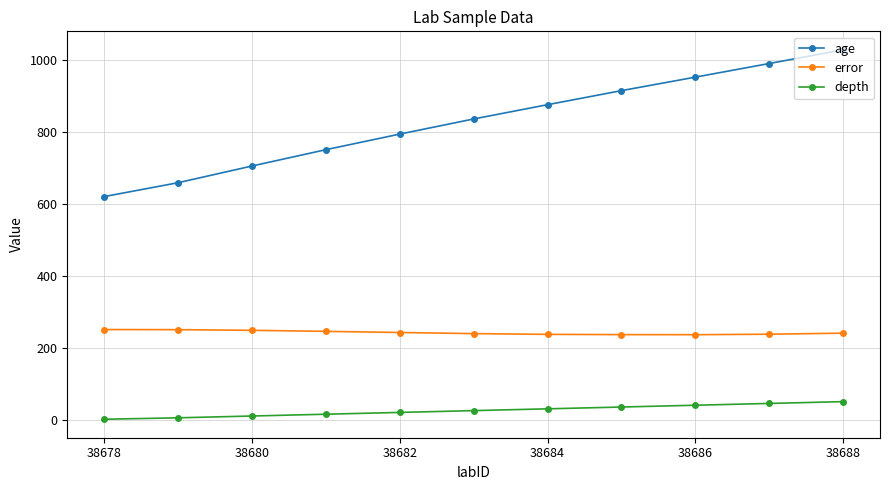

Which series has the largest range (max minus min)?

age